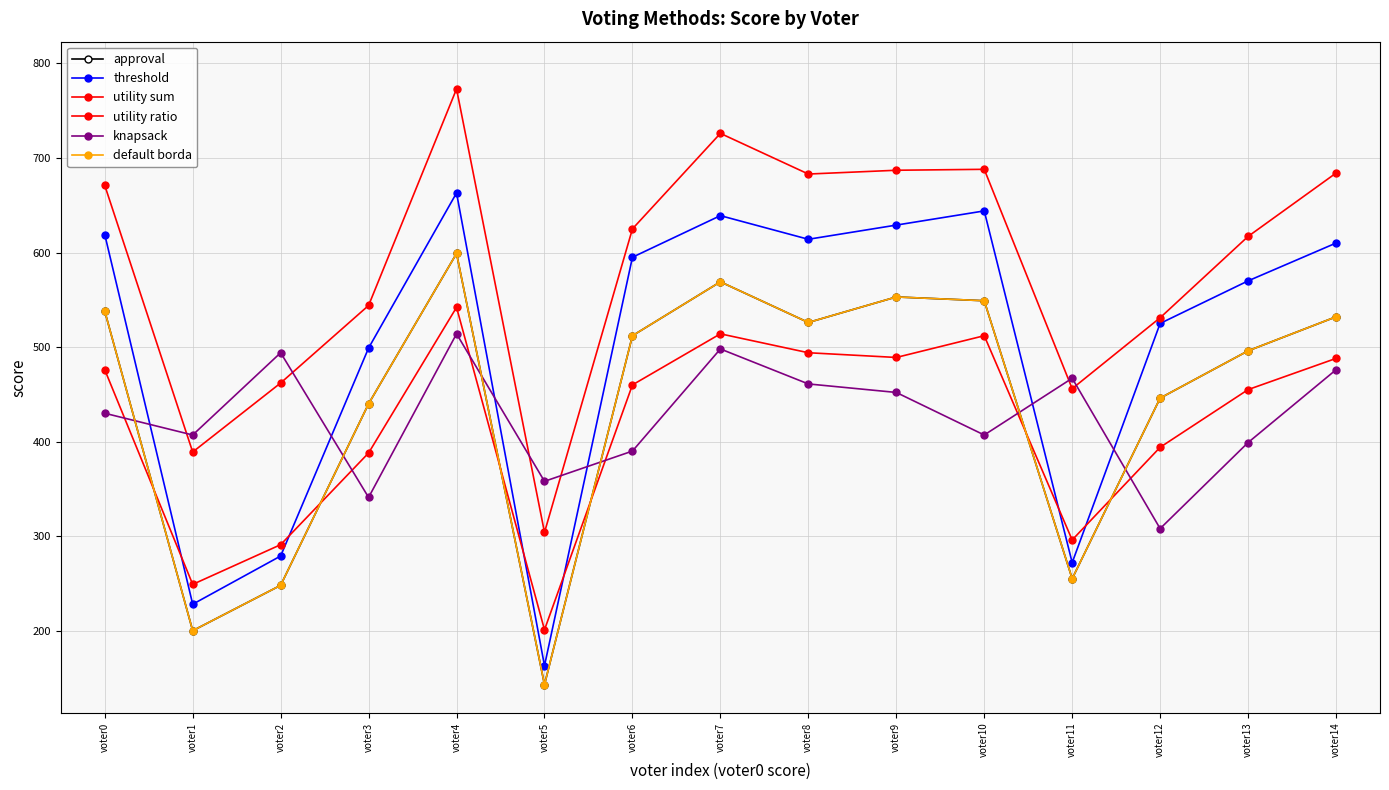

Is this an area chart (filled region under the line)?

No